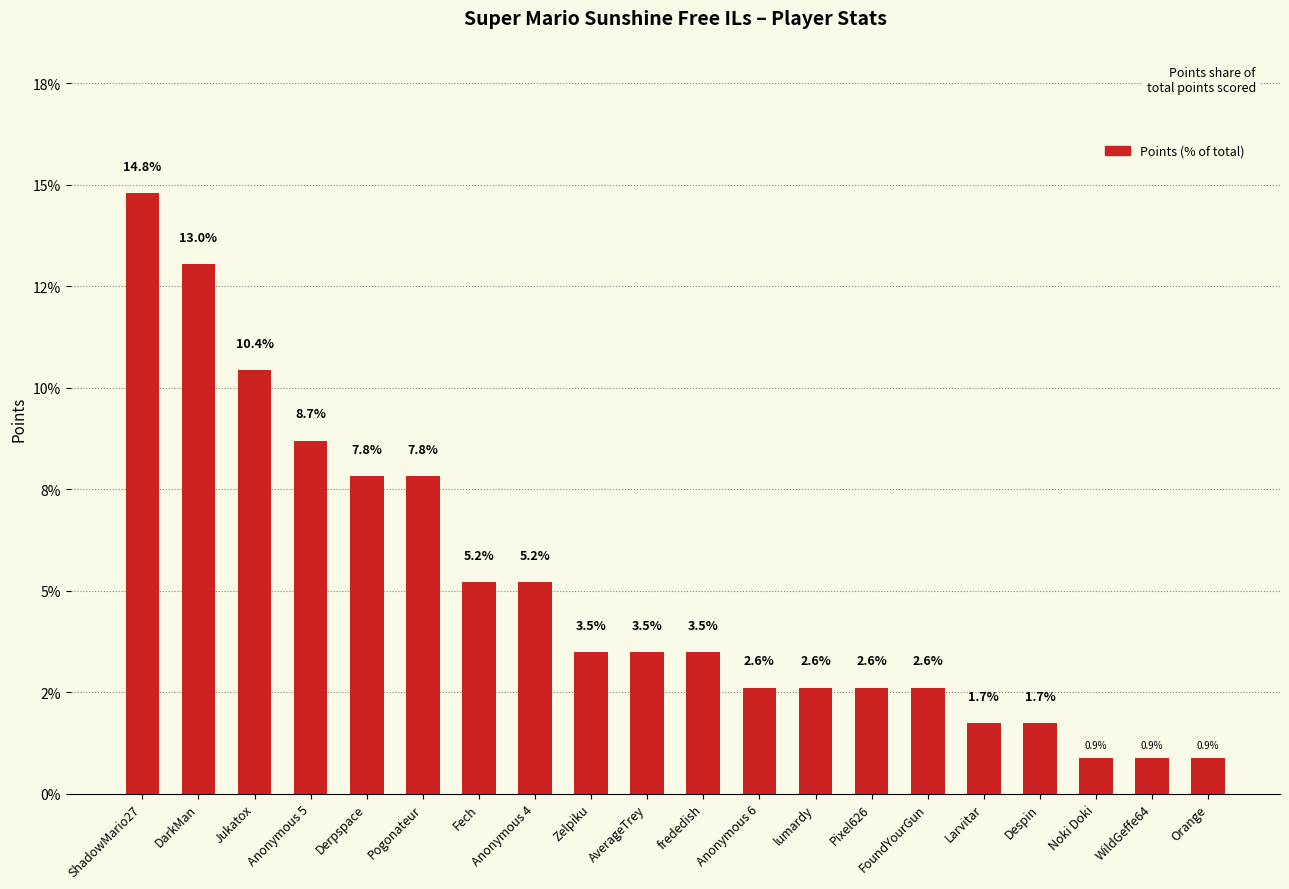

What is the approximate value at WildGeffe64?

0.9